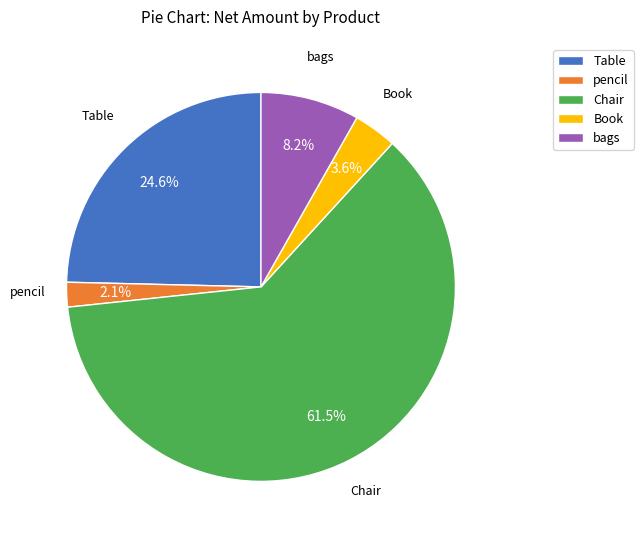

Does any single category account for the majority?

Yes